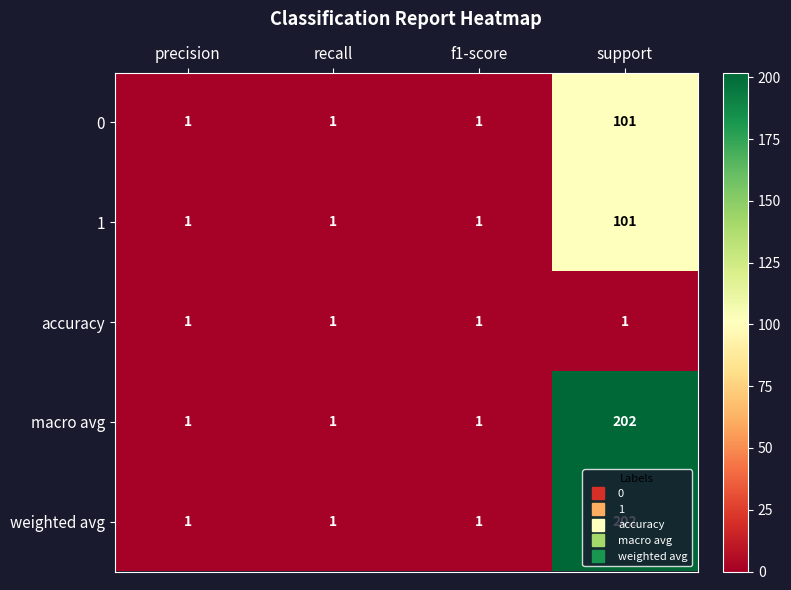

The weighted avg series shows 1 at f1-score. True or false?

True